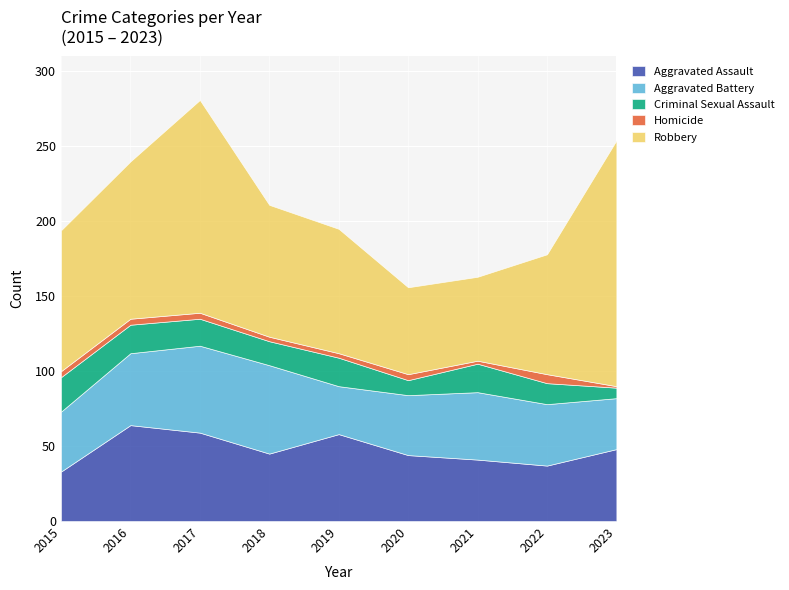

Reading right to left, transcribe all the data shown in this chart.

Aggravated Assault: 2023=48	2022=37	2021=41	2020=44	2019=58	2018=45	2017=59	2016=64	2015=33
Aggravated Battery: 2023=34	2022=41	2021=45	2020=40	2019=32	2018=59	2017=58	2016=48	2015=40
Criminal Sexual Assault: 2023=7	2022=14	2021=19	2020=10	2019=19	2018=16	2017=18	2016=19	2015=23
Homicide: 2023=1	2022=6	2021=2	2020=4	2019=3	2018=3	2017=4	2016=4	2015=4
Robbery: 2023=164	2022=80	2021=56	2020=58	2019=83	2018=88	2017=142	2016=105	2015=94